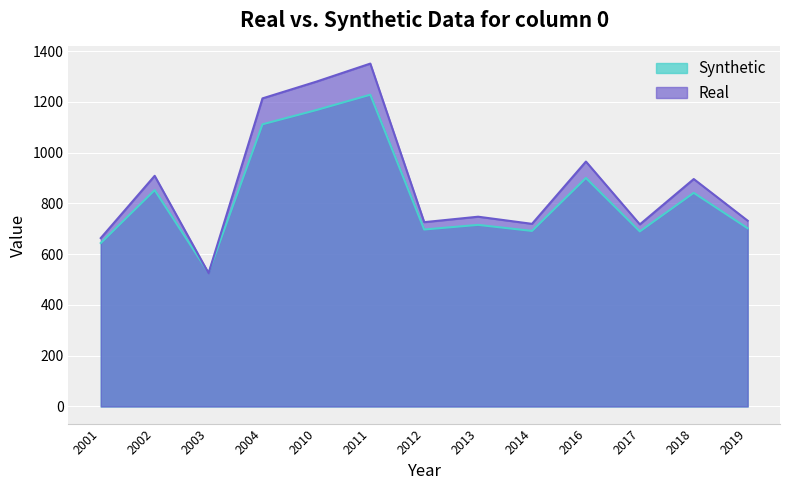

How many interior local valleys (lower than both neighbors) does the data have?

4